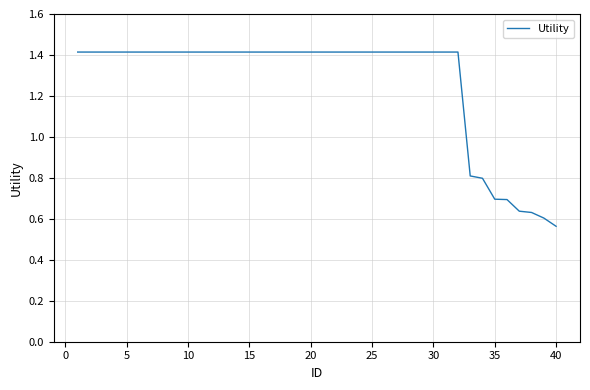

How many categories are shown in the chart?

40